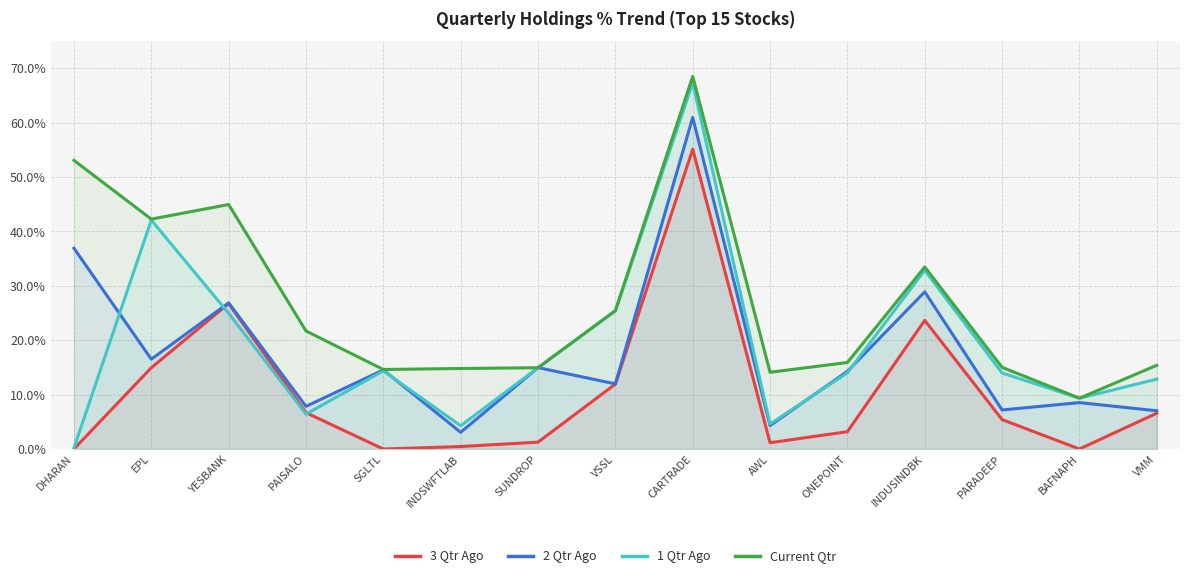

What is the maximum value shown in the chart?

68.5